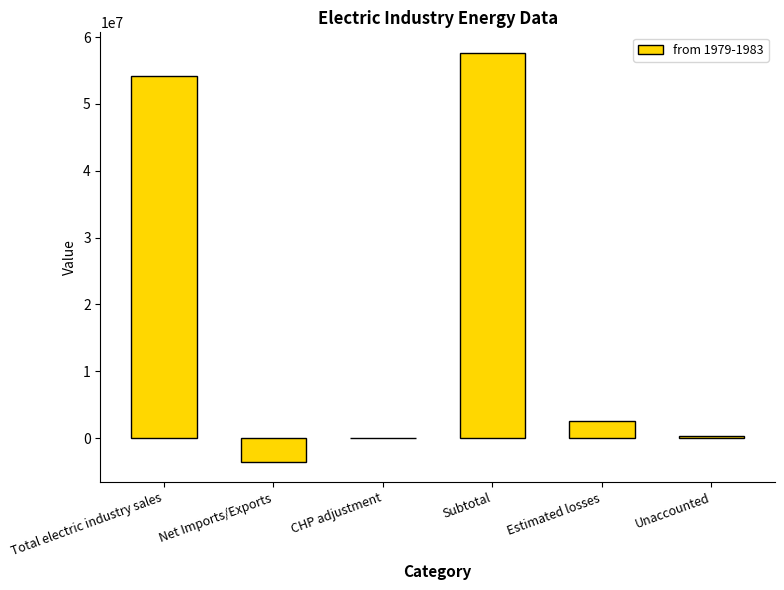

Is it true that the value at CHP adjustment is 0?

True